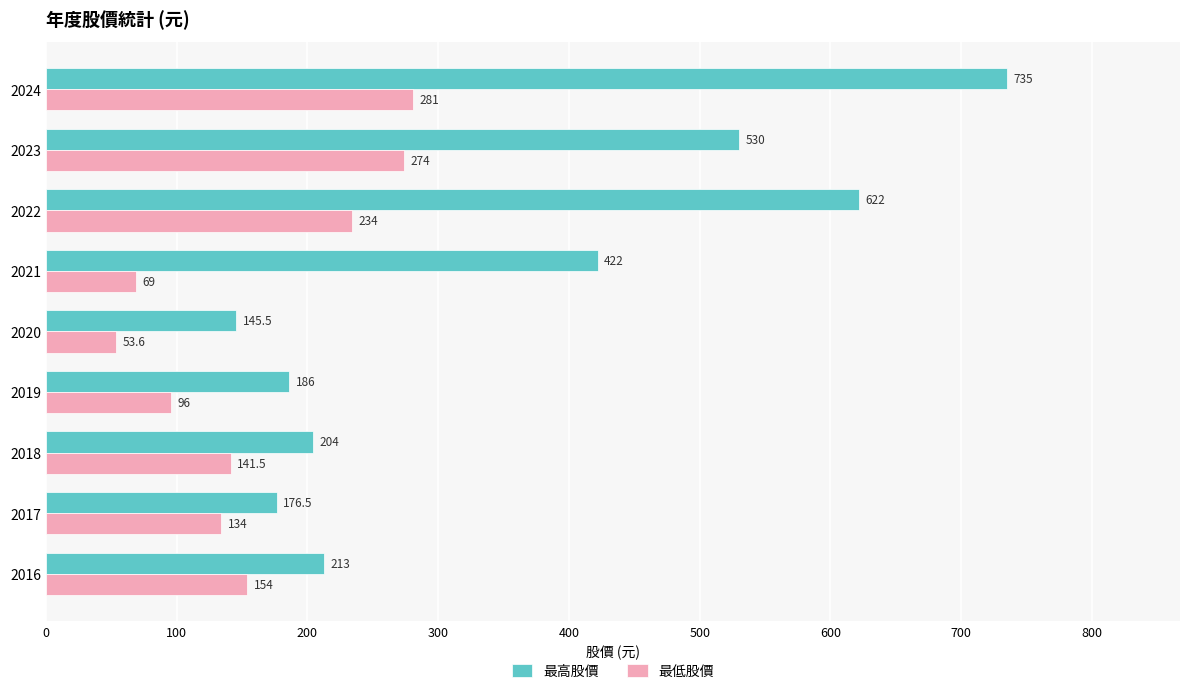

Rank the series by their maximum value, from lowest to highest.

最低股價, 最高股價